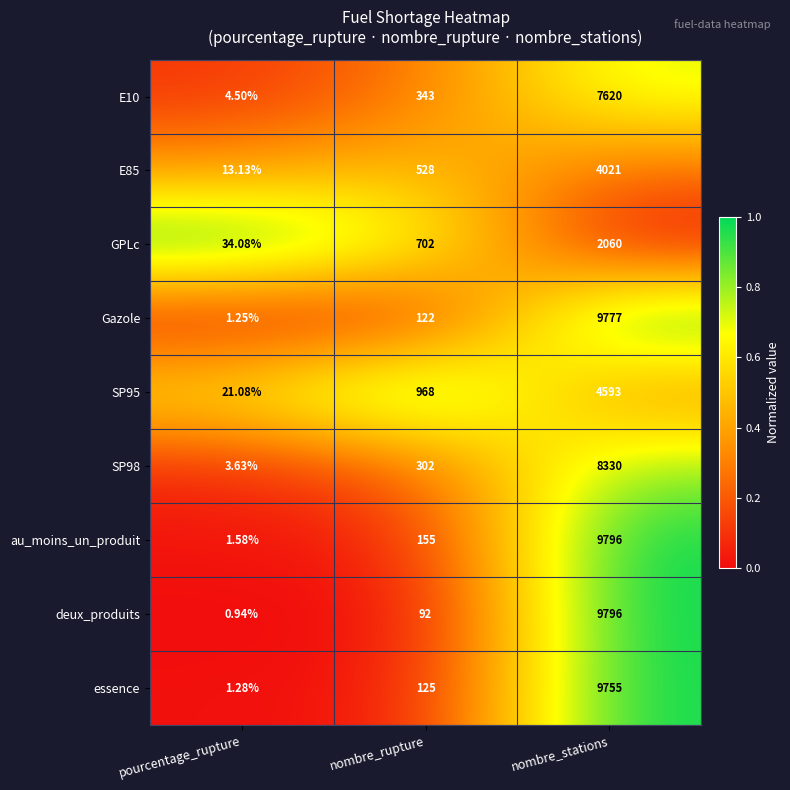

Which series has the widest spread of values?

deux_produits